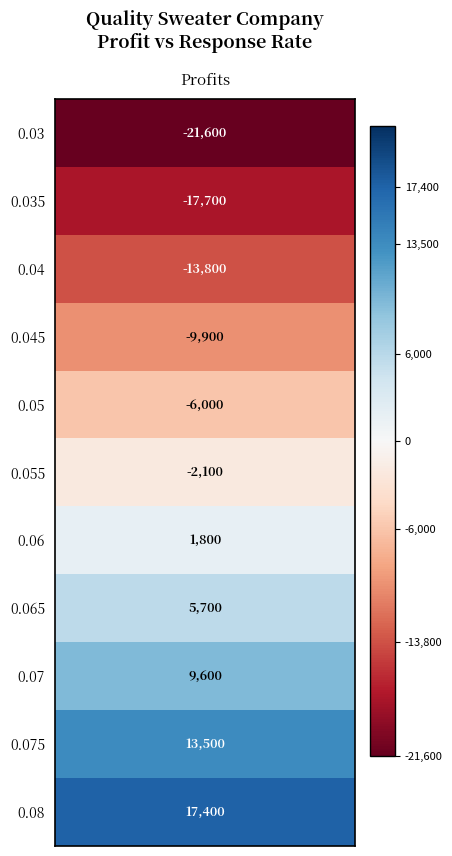

What value does the data have at 0.045?

-9900